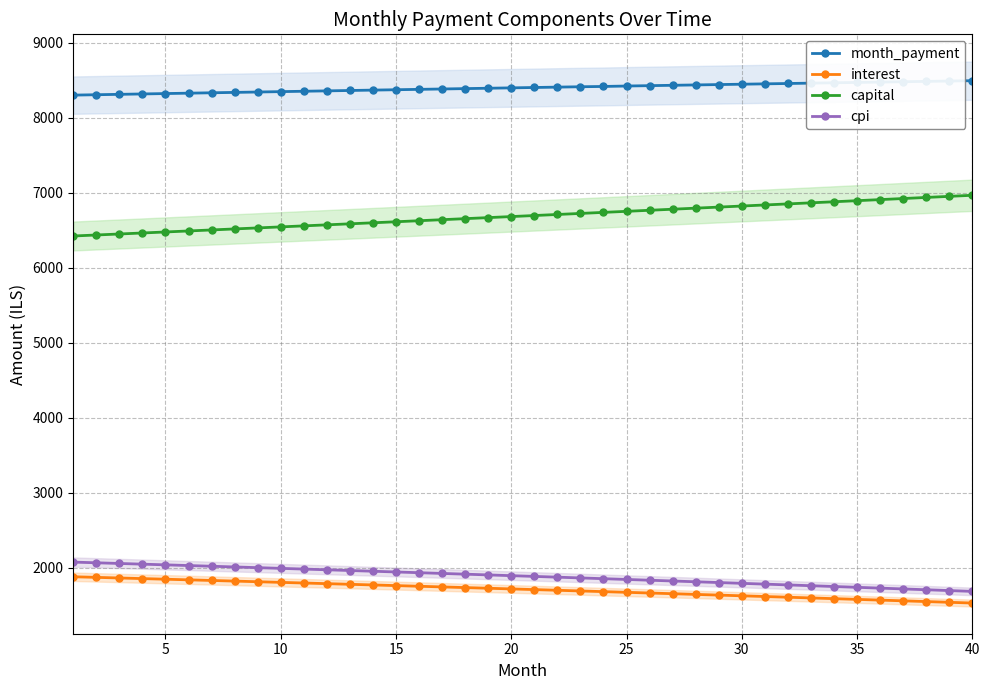

What value does the capital series have at 40?

6966.7